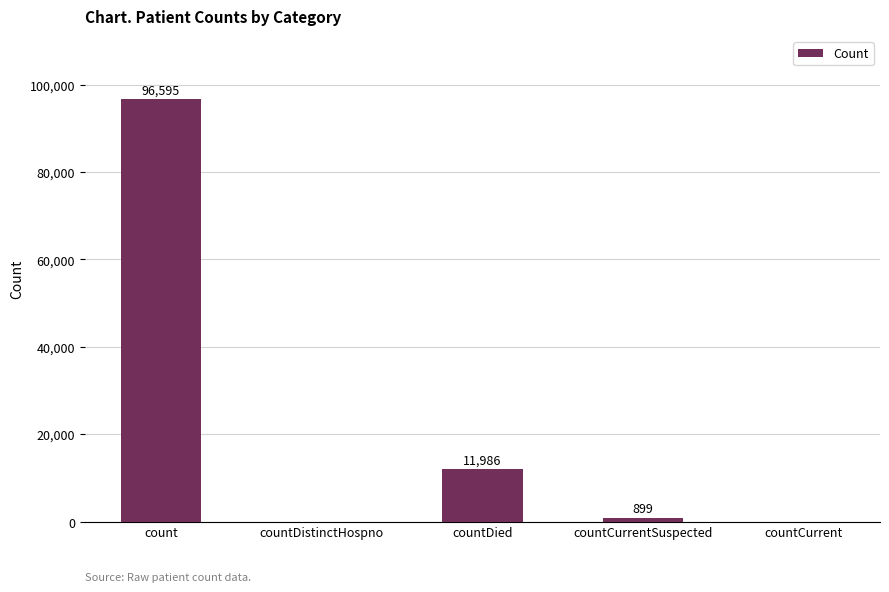

Which has a higher value, countDistinctHospno or countDied?

countDied